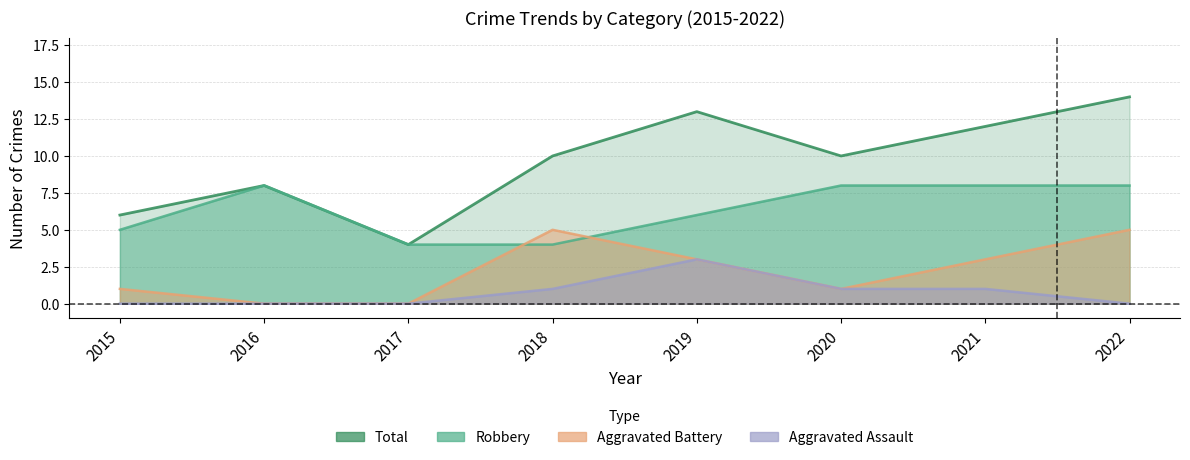

How many distinct data groups are displayed?

4